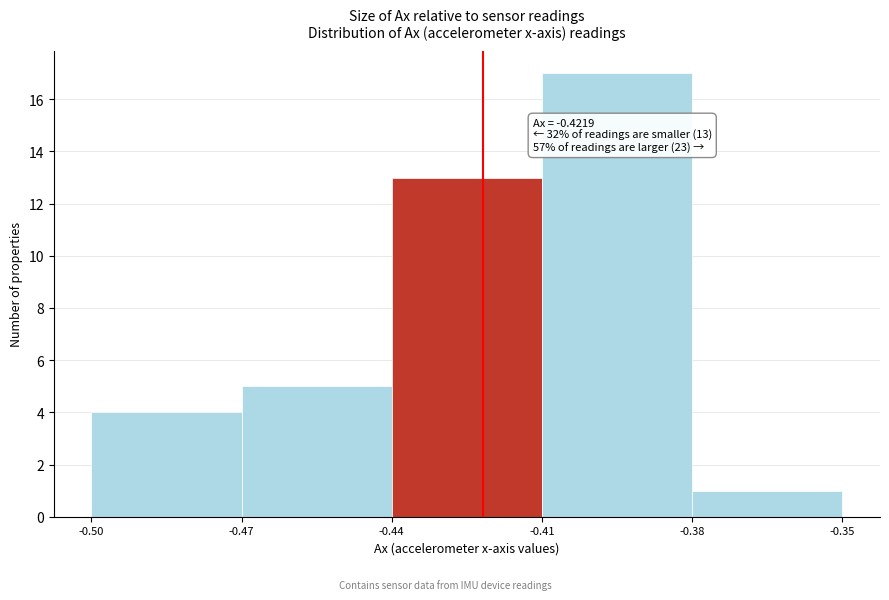

Which range on the x-axis has the tallest bar?

-0.41 to -0.38